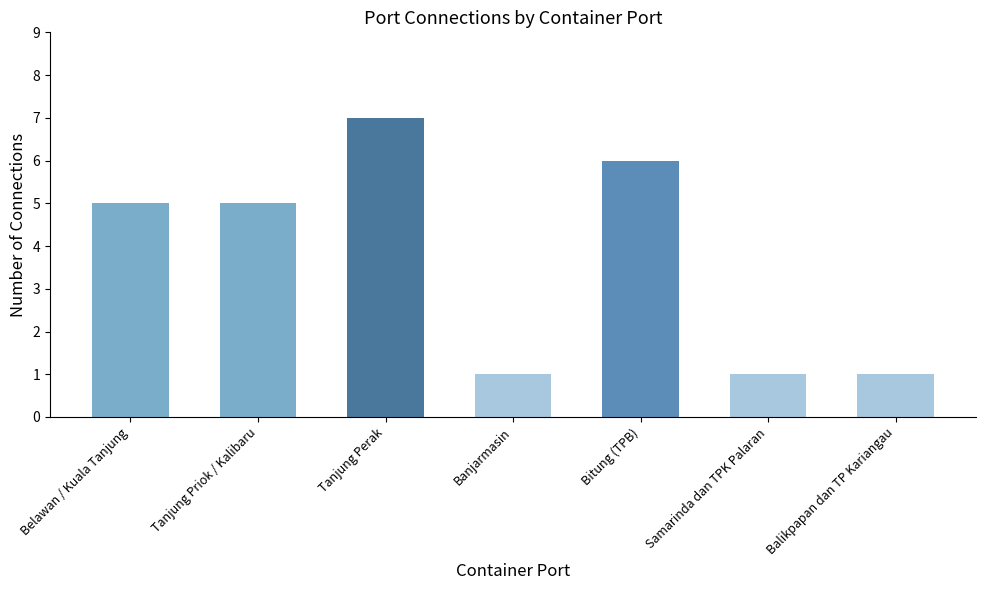

The value at Belawan / Kuala Tanjung is 5. True or false?

True